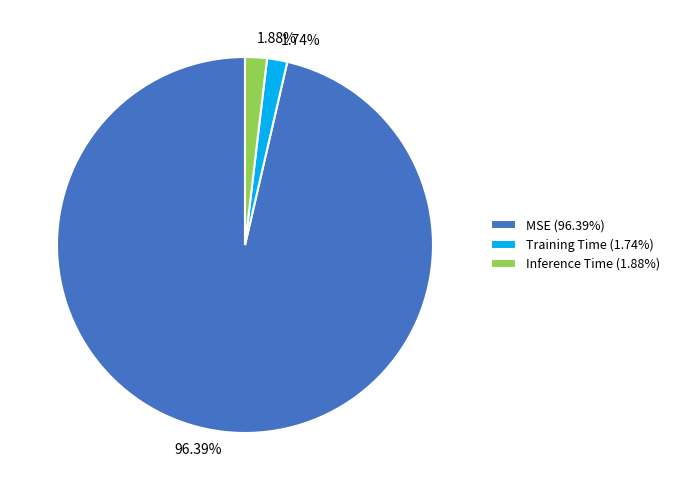

The Inference Time slice represents 2% of the pie. True or false?

True